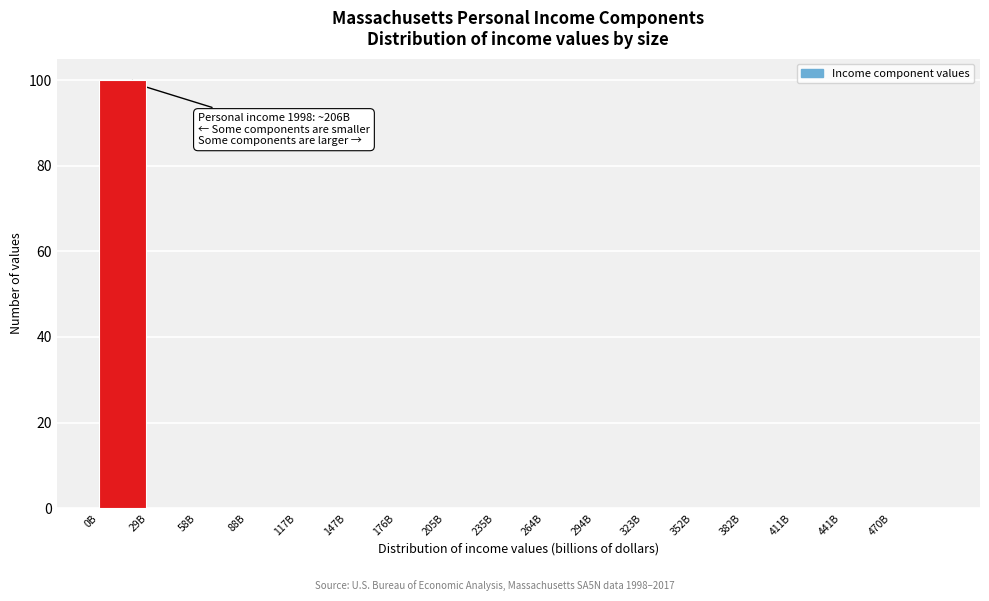

Reading left to right, extract all data points from this chart.

0B=100	29B=0	58B=0	88B=0	117B=0	147B=0	176B=0	205B=0	235B=0	264B=0	294B=0	323B=0	352B=0	382B=0	411B=0	441B=0	470B=0